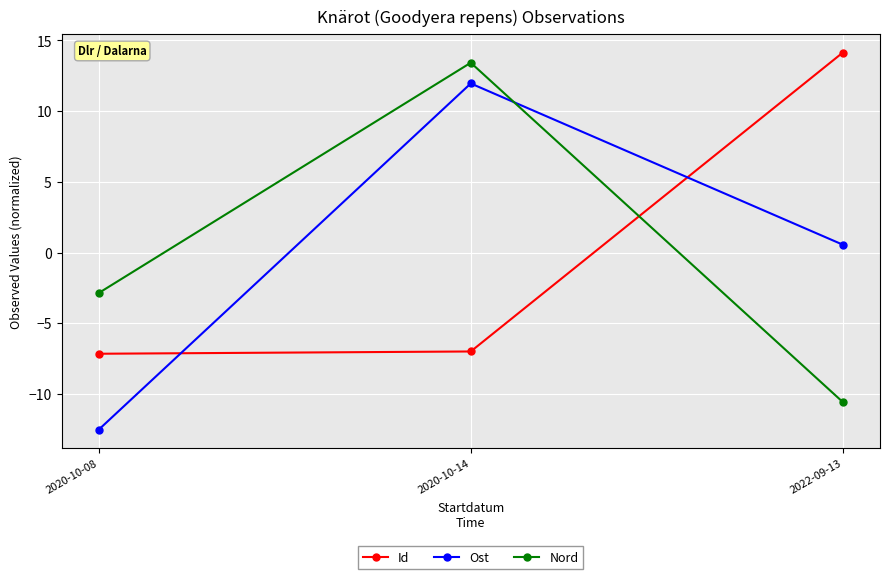

What is the label of the 3rd point from the left?

2022-09-13